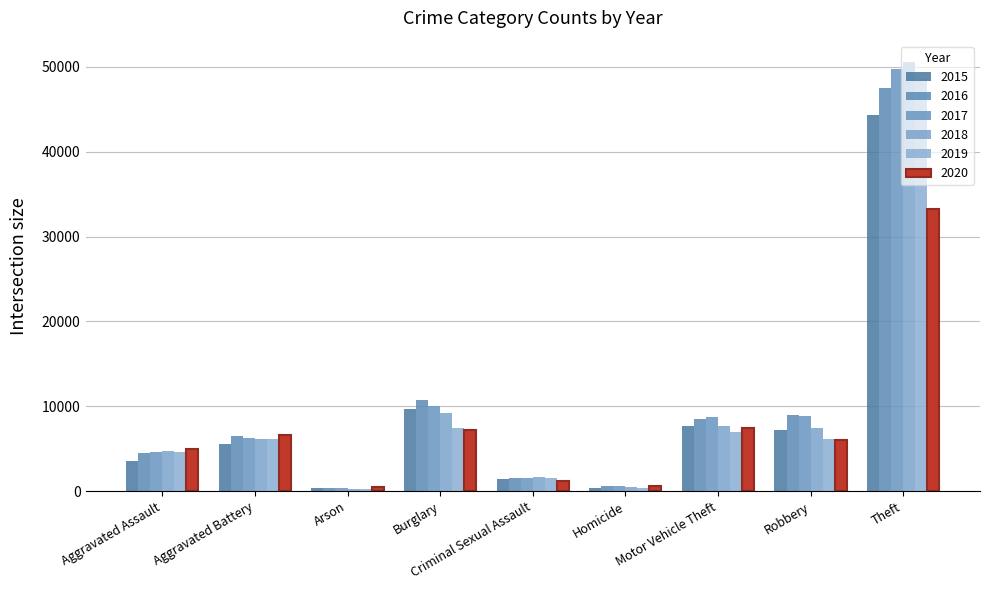

Where does the 2015 series first go above 5528?

Burglary